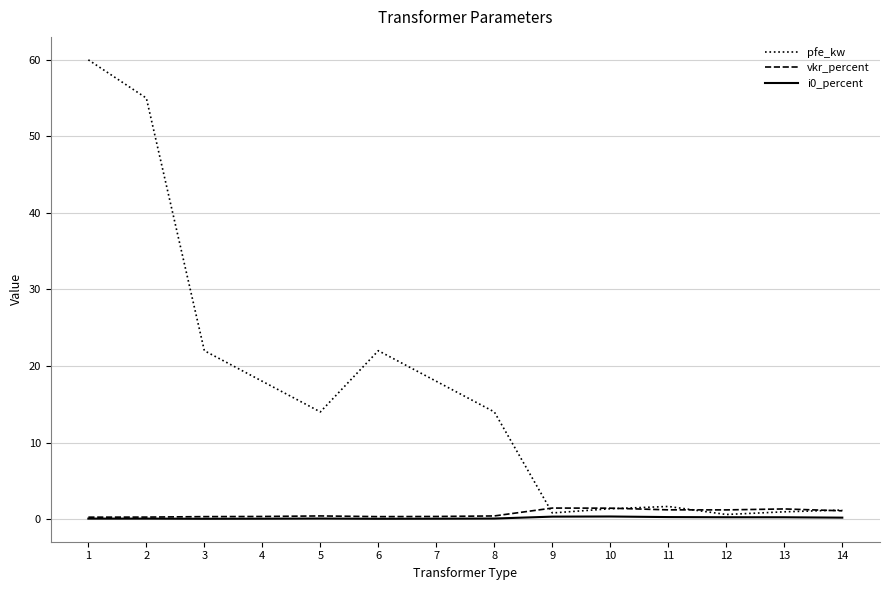

Which series has the widest spread of values?

pfe_kw